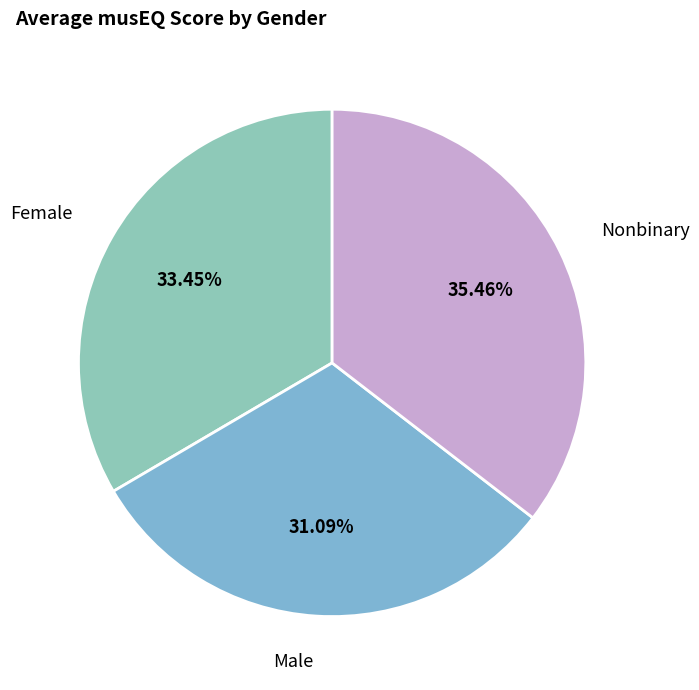

How many segments does this pie chart have?

3